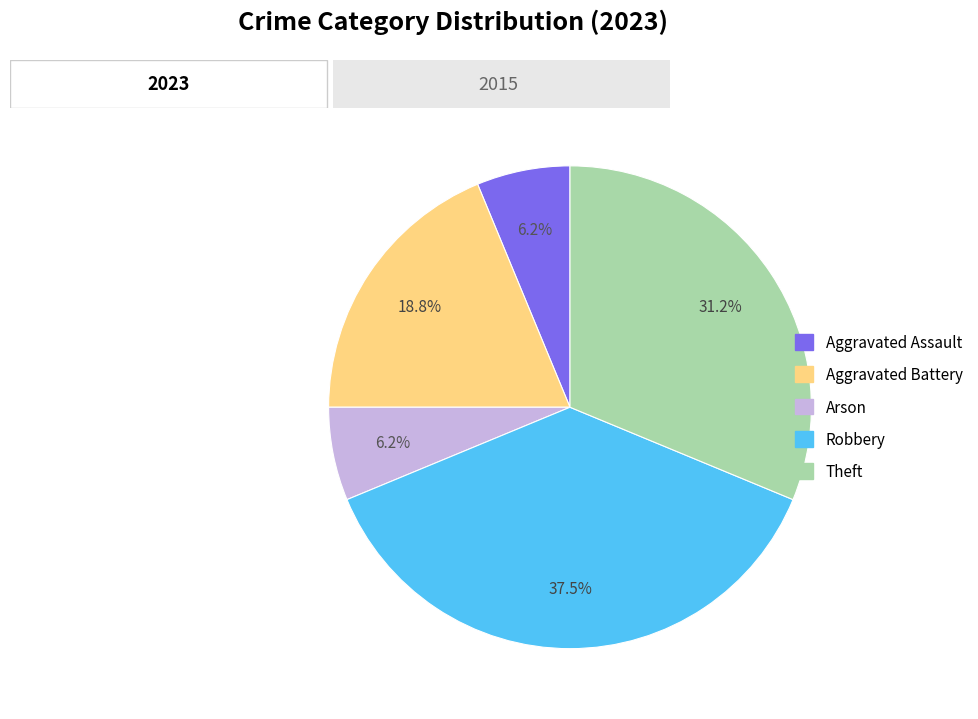

Count the number of slices in the pie.

5